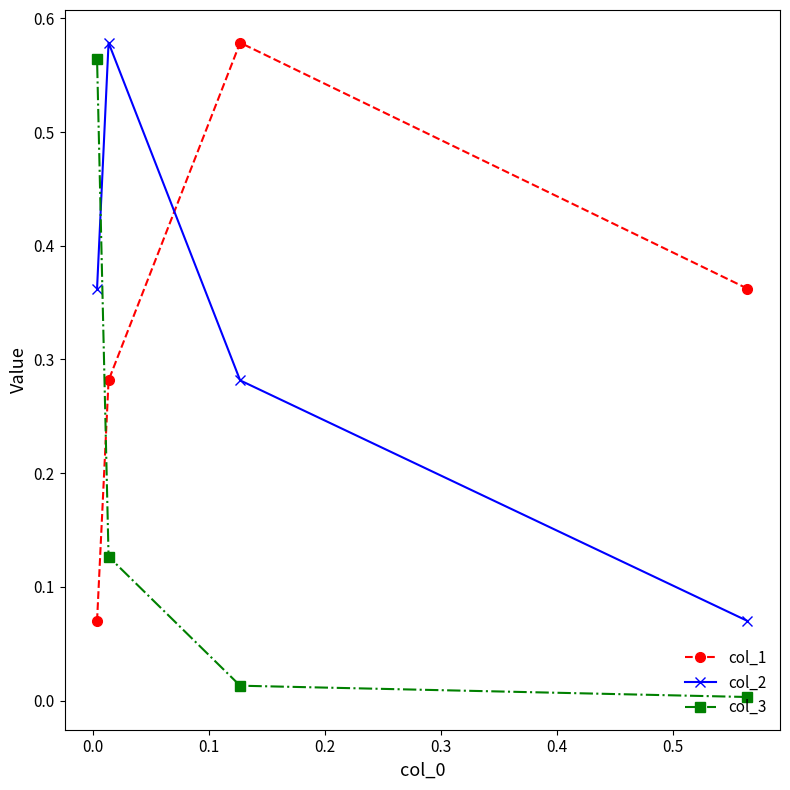

Which series has the widest spread of values?

col_3